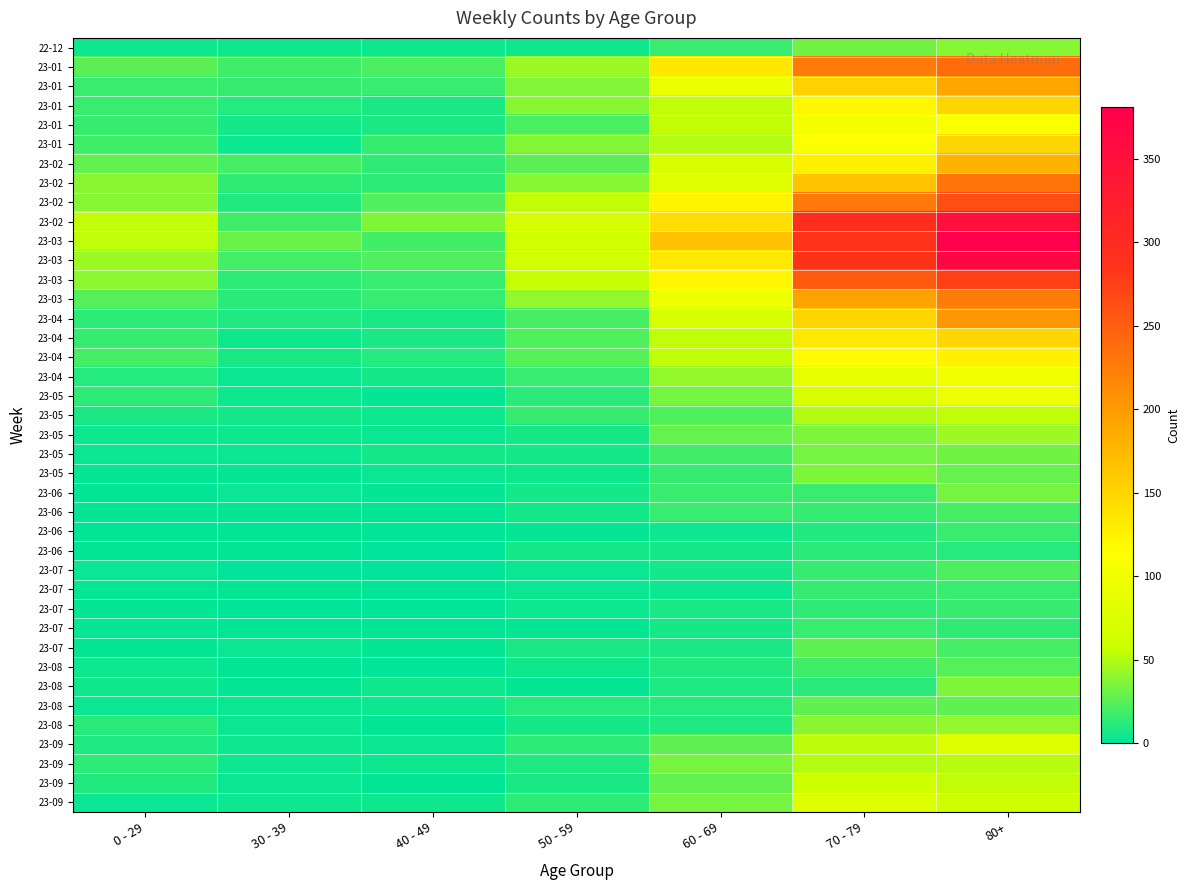

What is the greatest value displayed?

381